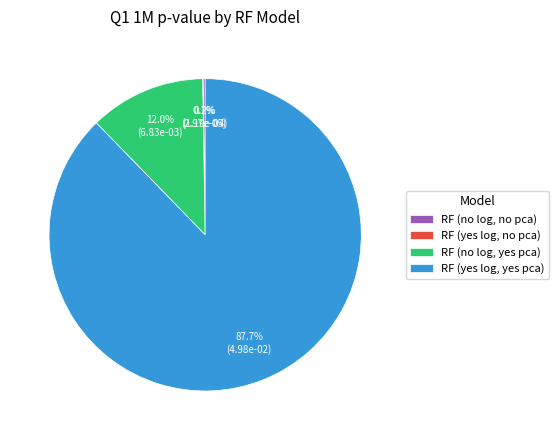

To the nearest percent, what is the average slice percentage?

25%